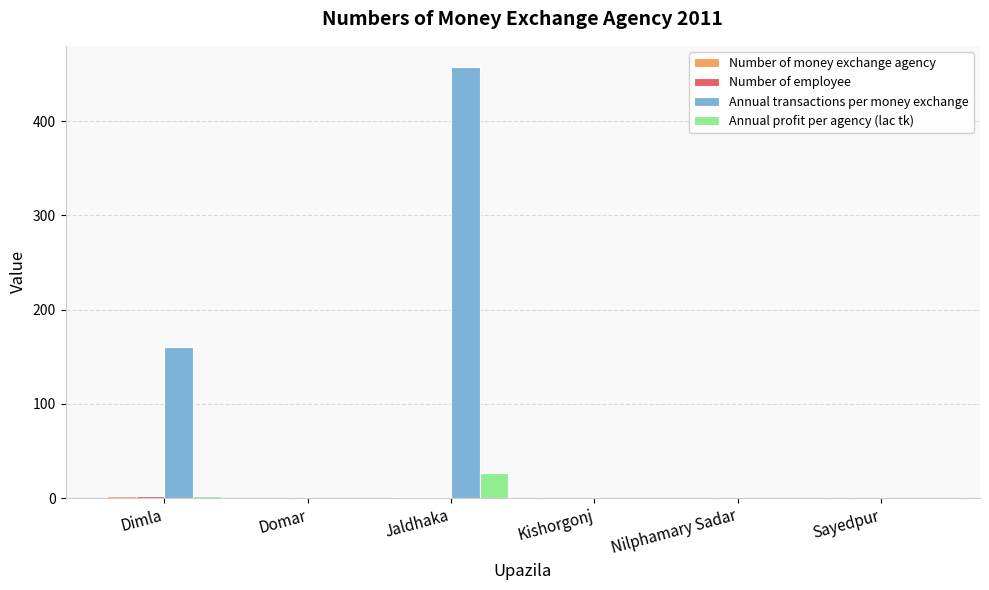

Does the chart contain stacked bars?

No